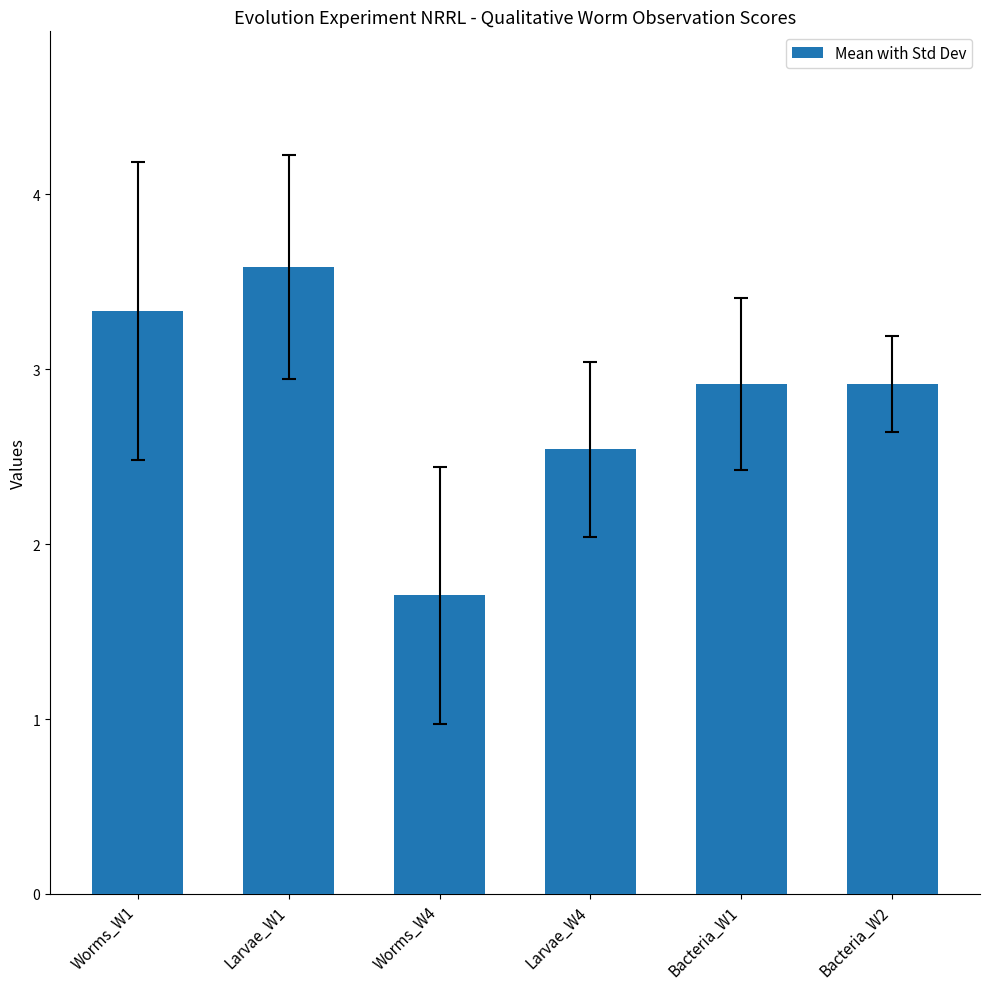

Count the number of values greater than 2.

5